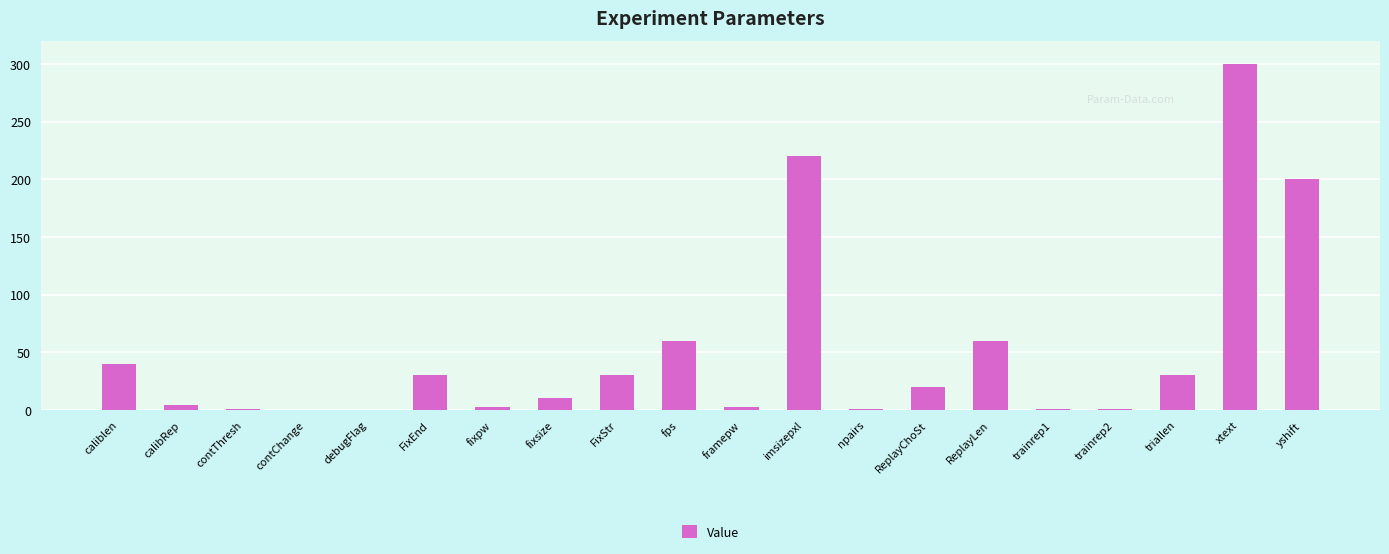

Read the value at ReplayChoSt.

20.0